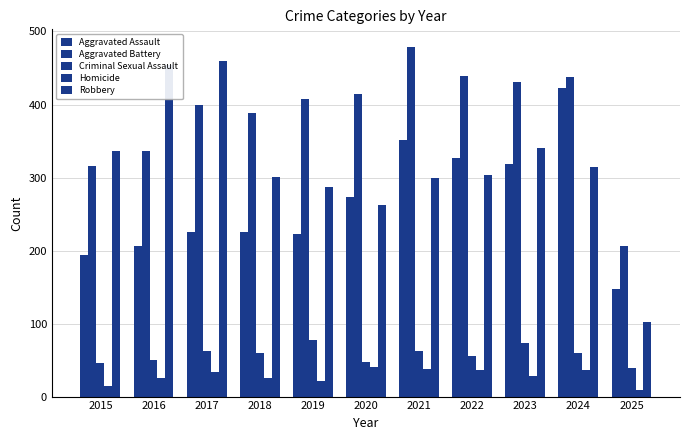

Does the chart contain stacked bars?

No